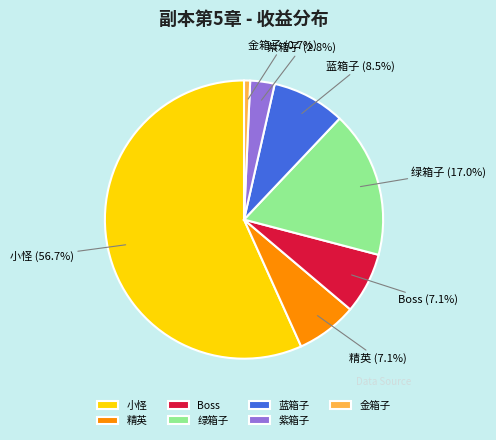

To the nearest percent, what portion does 紫箱子 represent?

3%